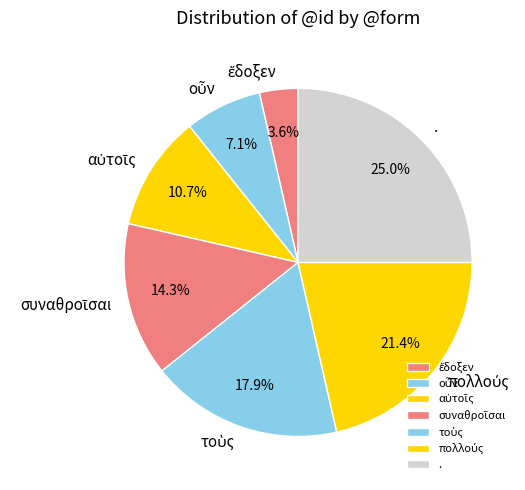

How many slices are in this pie chart?

7